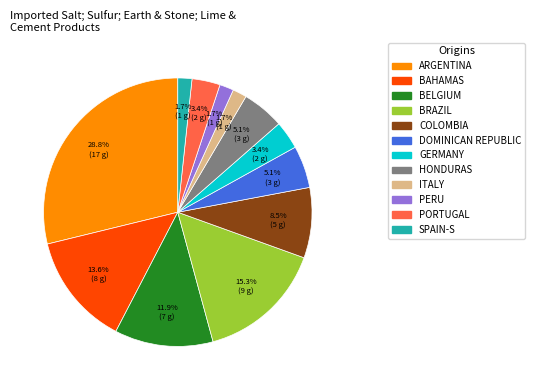

Is there any slice that represents more than half of the pie?

No